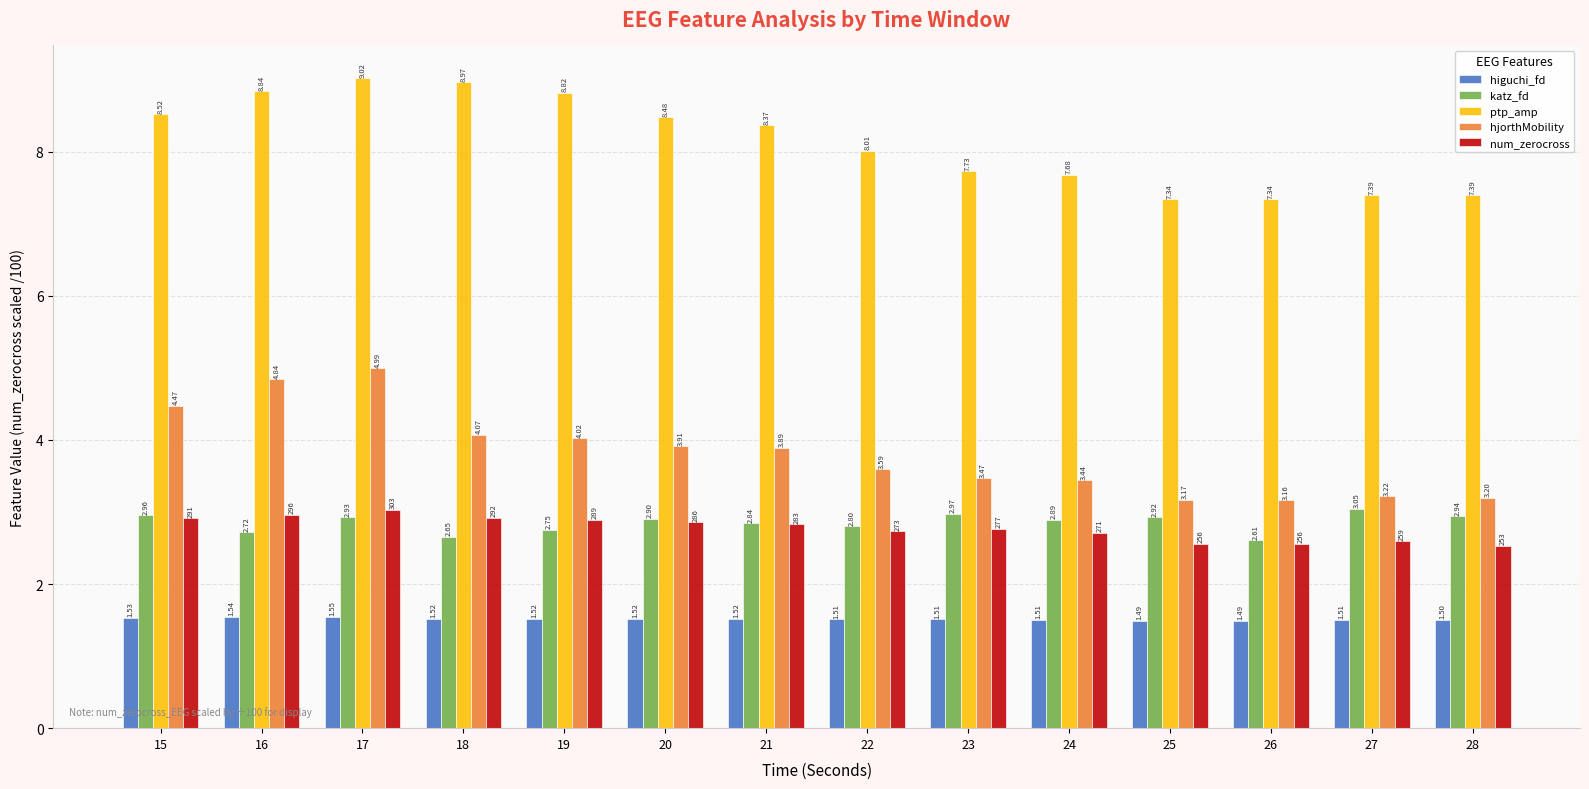

How many distinct data groups are displayed?

5